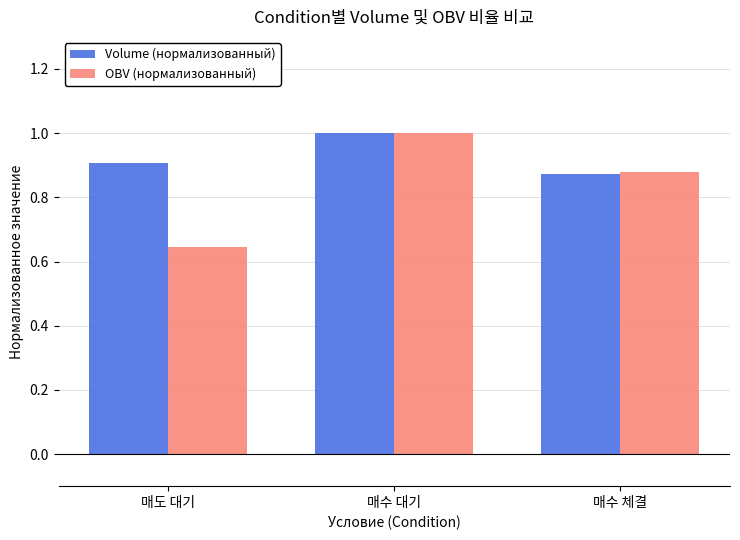

What is the maximum value for OBV (нормализованный)?

1.0